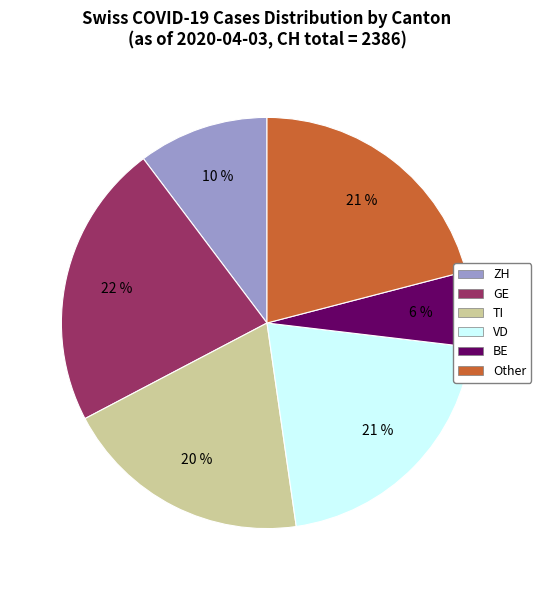

Does any single category account for the majority?

No